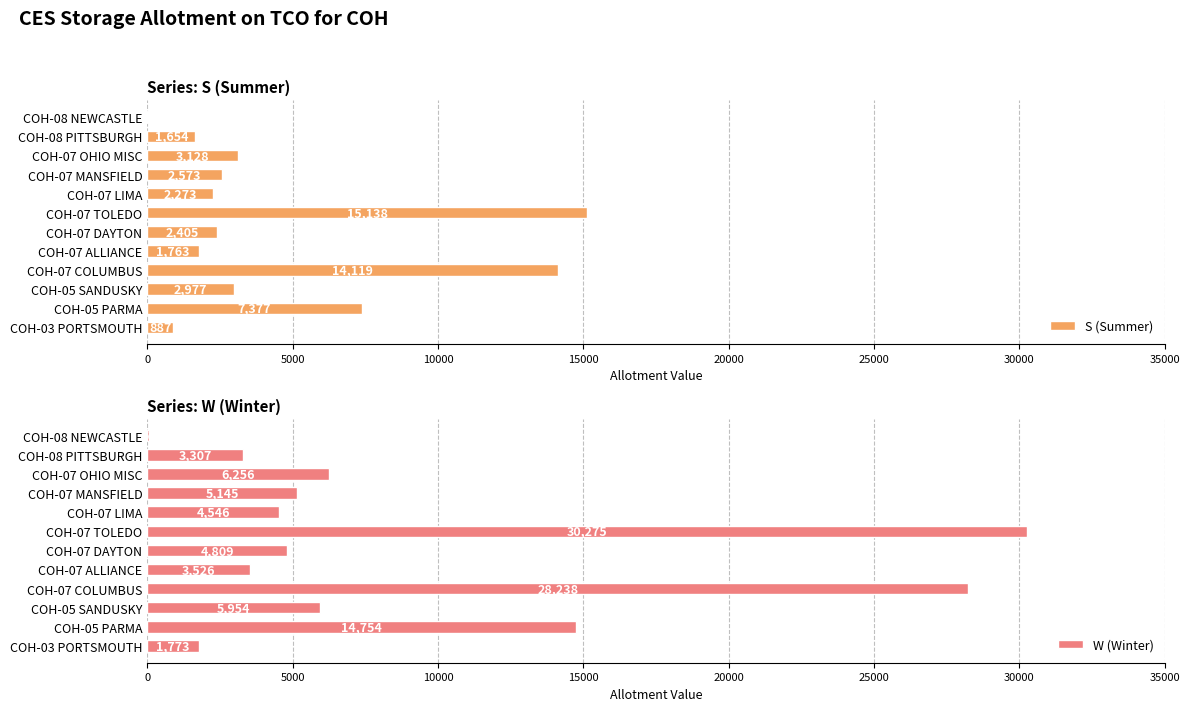

The value of S (Summer) at COH-07 COLUMBUS is 18748. True or false?

False